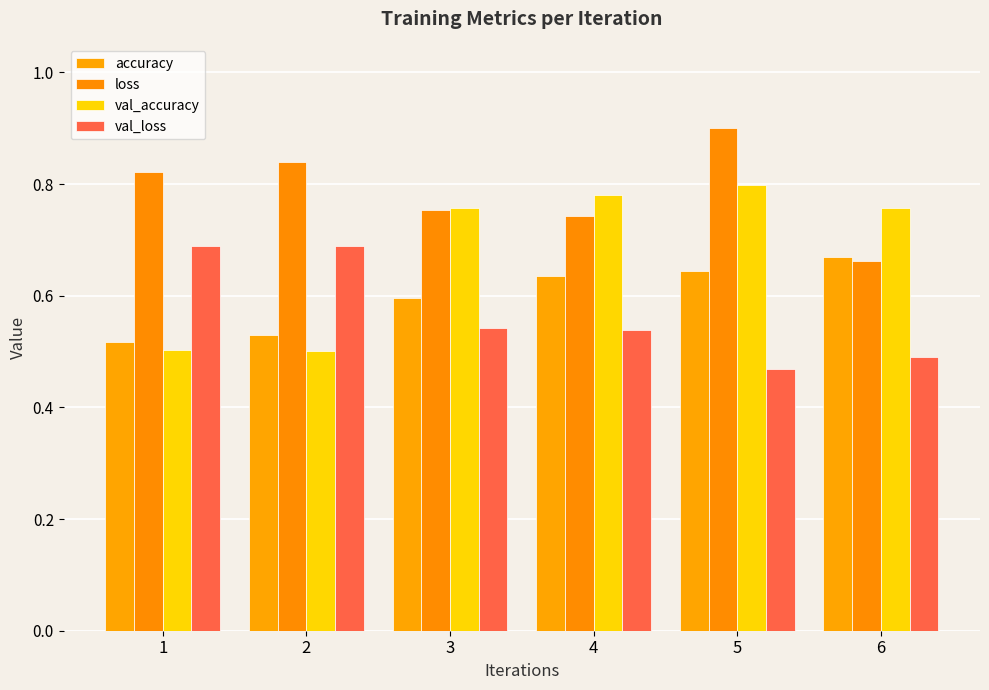

What is the minimum value for val_accuracy?

0.5